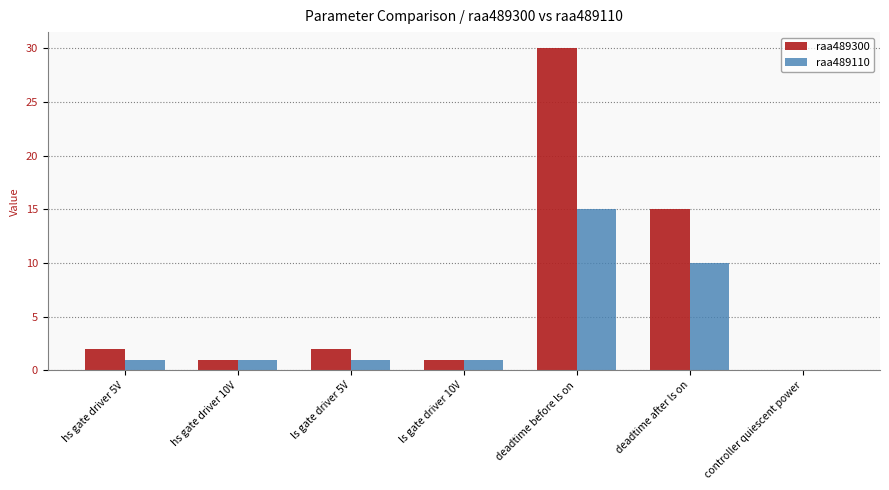

Which category has the highest value in the raa489300 series?

deadtime before ls on